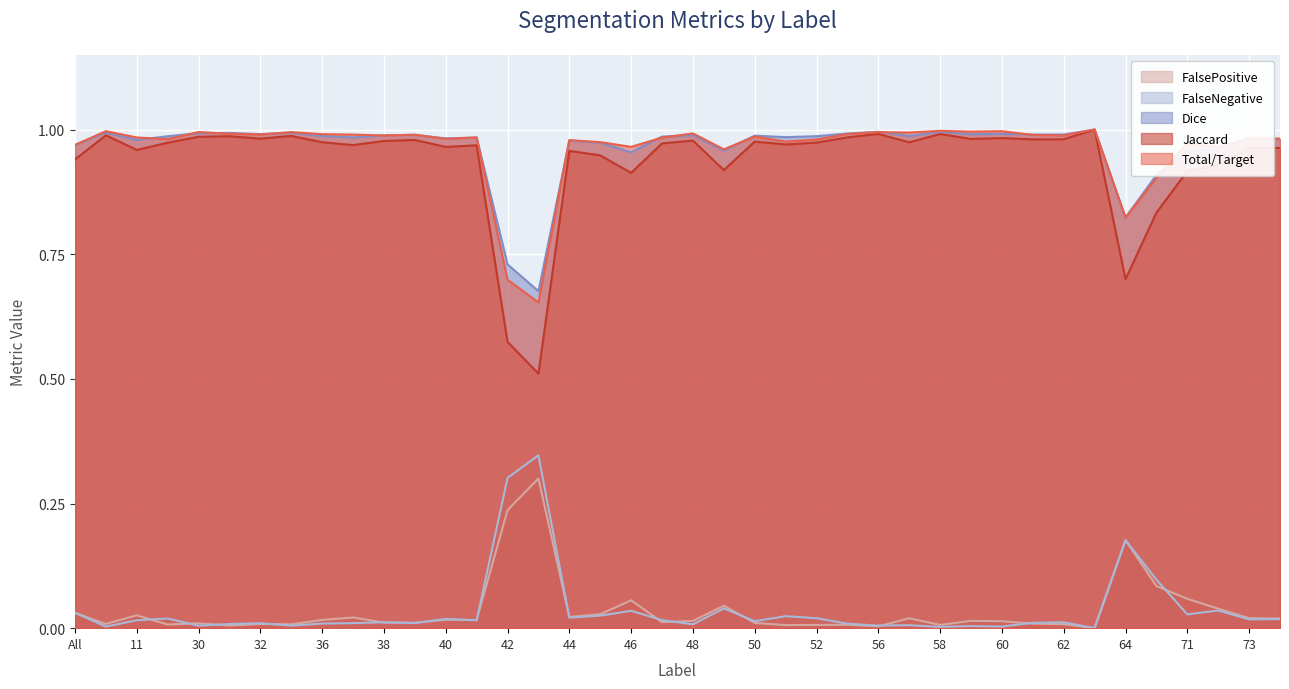

What are all the series names shown in the legend?

FalsePositive, FalseNegative, Dice, Jaccard, Total/Target